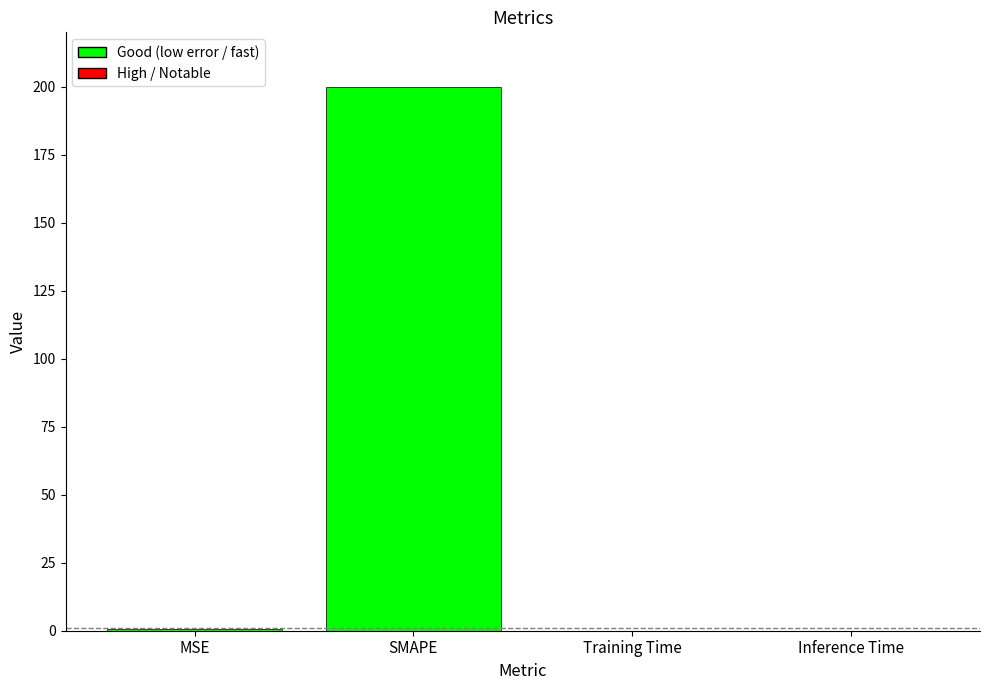

Which label corresponds to the largest value in the chart?

SMAPE